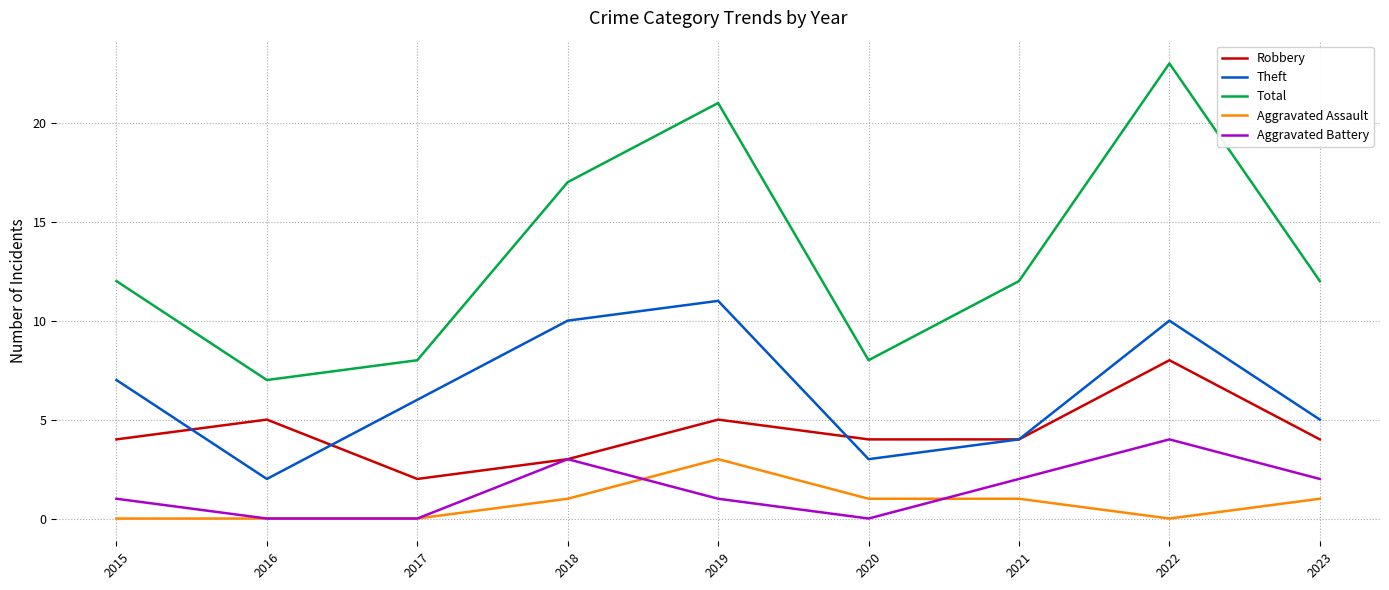

Reading left to right, what are all the values shown in this chart?

Robbery: 4	5	2	3	5	4	4	8	4
Theft: 7	2	6	10	11	3	4	10	5
Total: 12	7	8	17	21	8	12	23	12
Aggravated Assault: 0	0	0	1	3	1	1	0	1
Aggravated Battery: 1	0	0	3	1	0	2	4	2